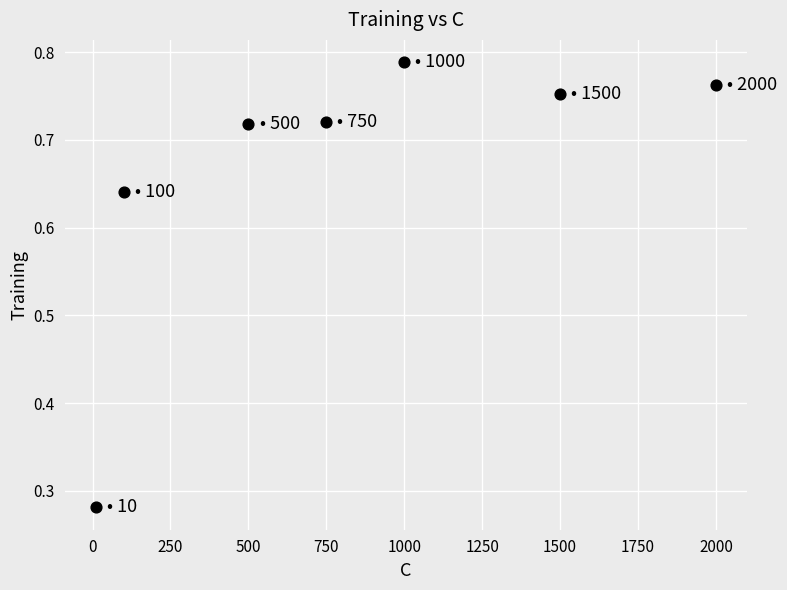

What is the average X value?

837.1